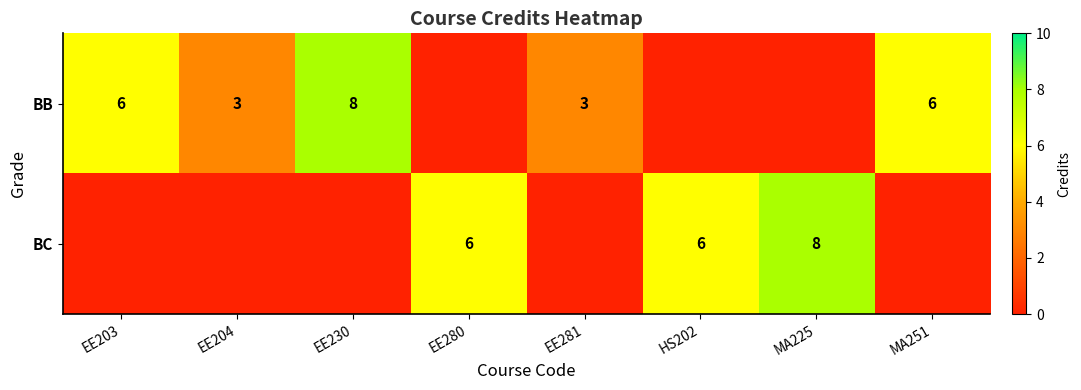

True or false: BB has a value of 13 at EE230.

False